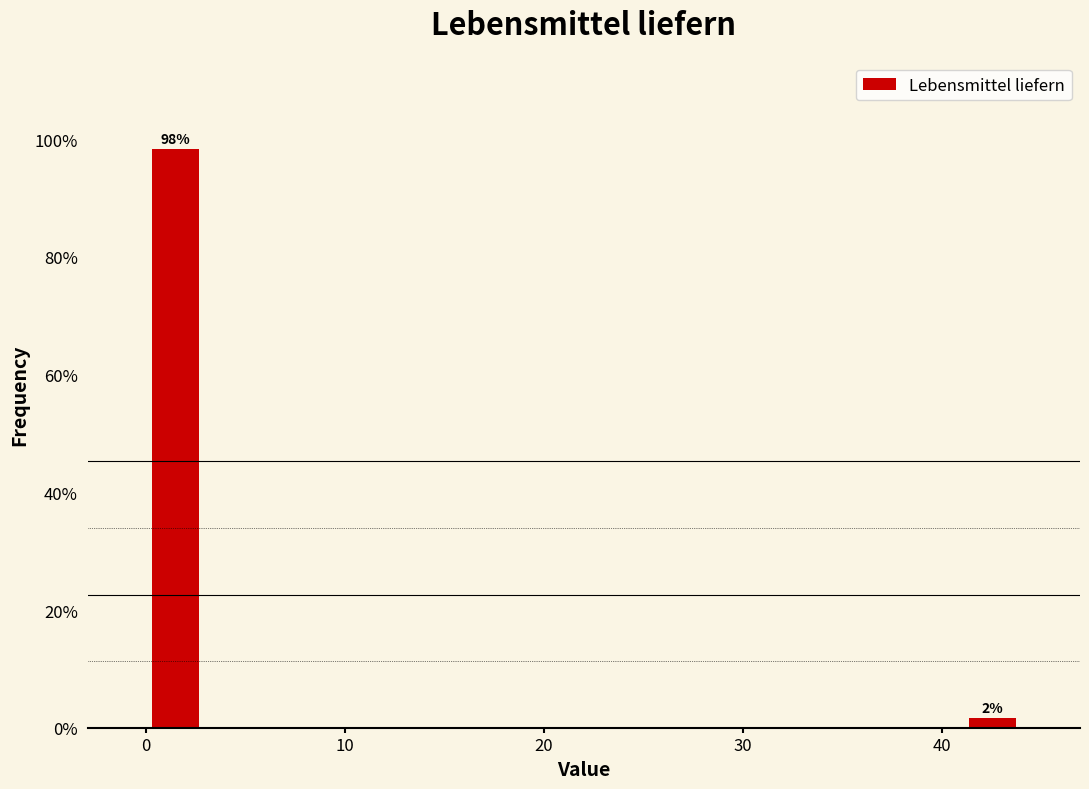

Around what value on the x-axis is the tallest bar? Give the approximate position of its centre, as read against the axis.

1